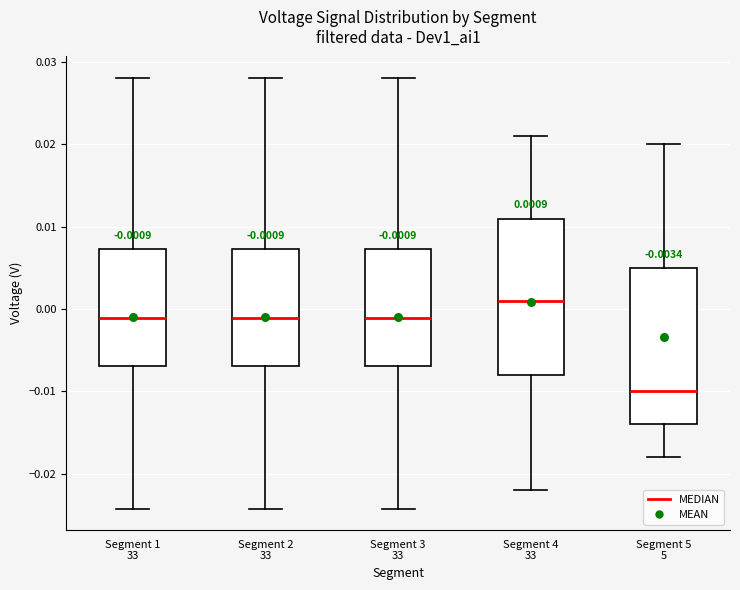

Which box's median line is the lowest?

Segment 5 5